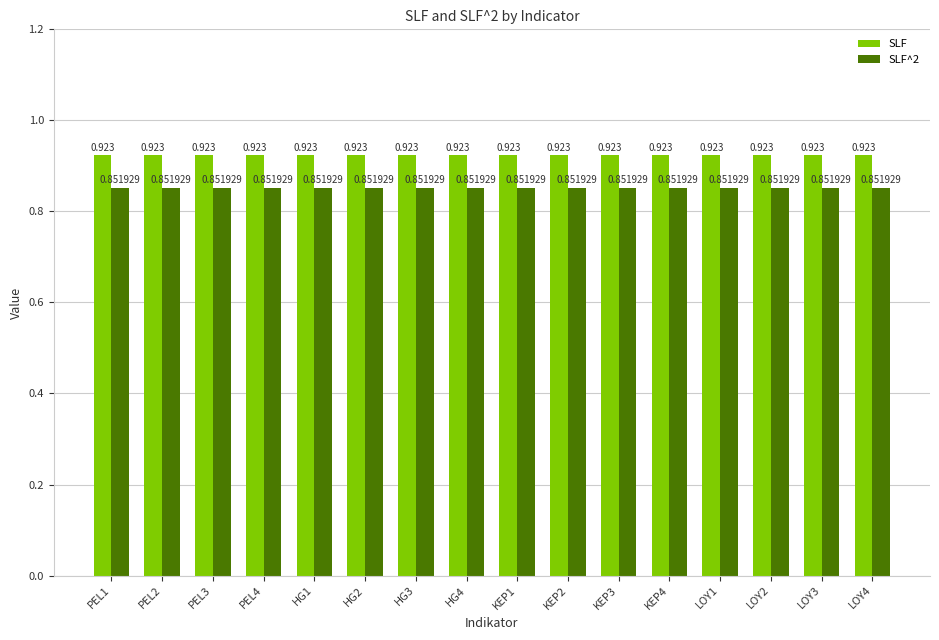

Which series has the largest total across all categories?

SLF